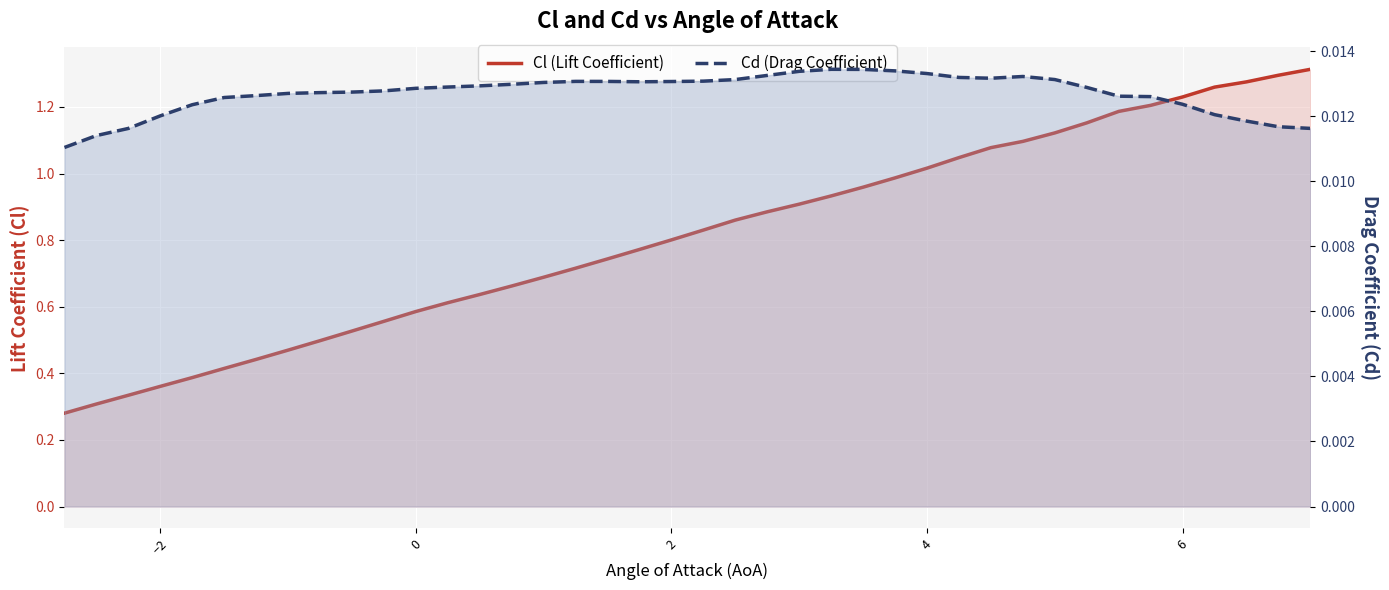

How many distinct data groups are displayed?

2